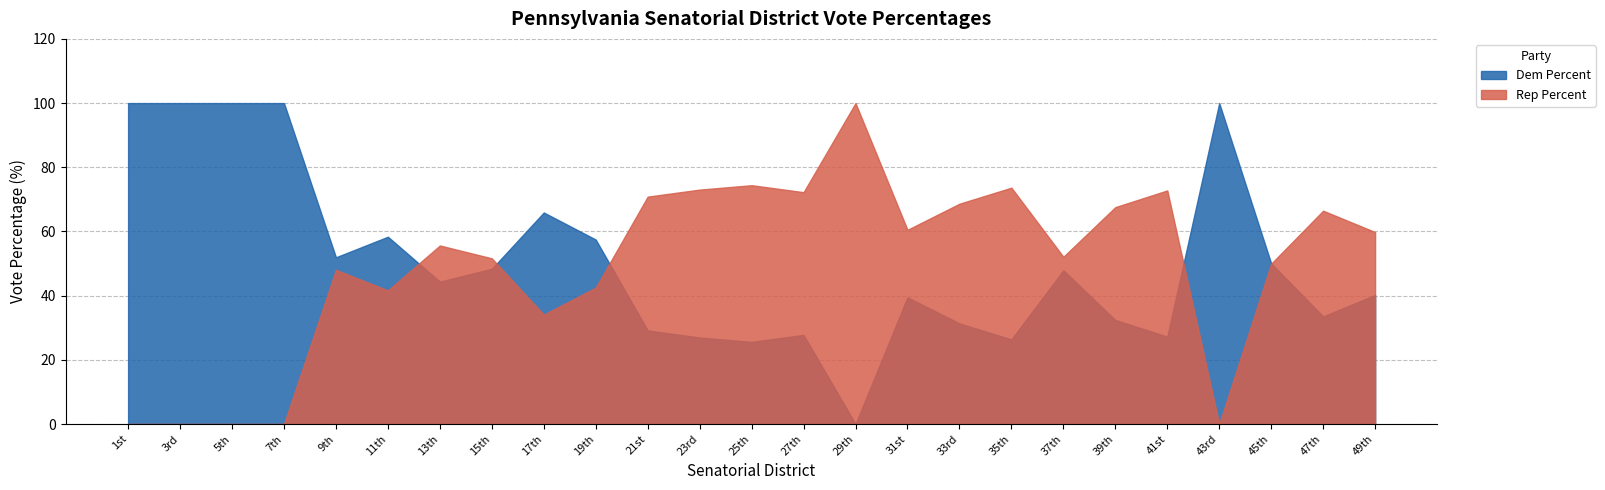

What is the difference between the maximum and minimum values in the Rep Percent series?

100.0